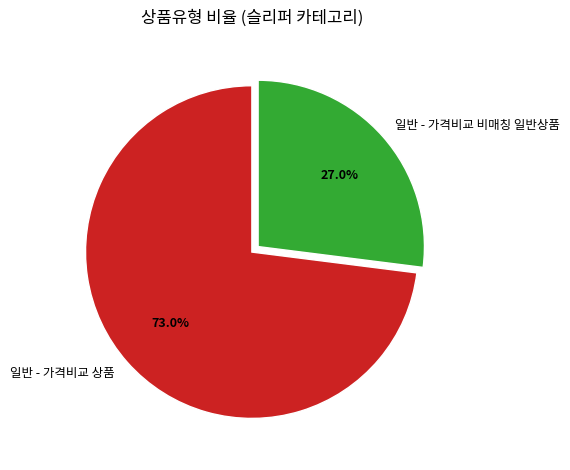

To the nearest percent, what is the difference between the largest and smallest slice percentages?

46%